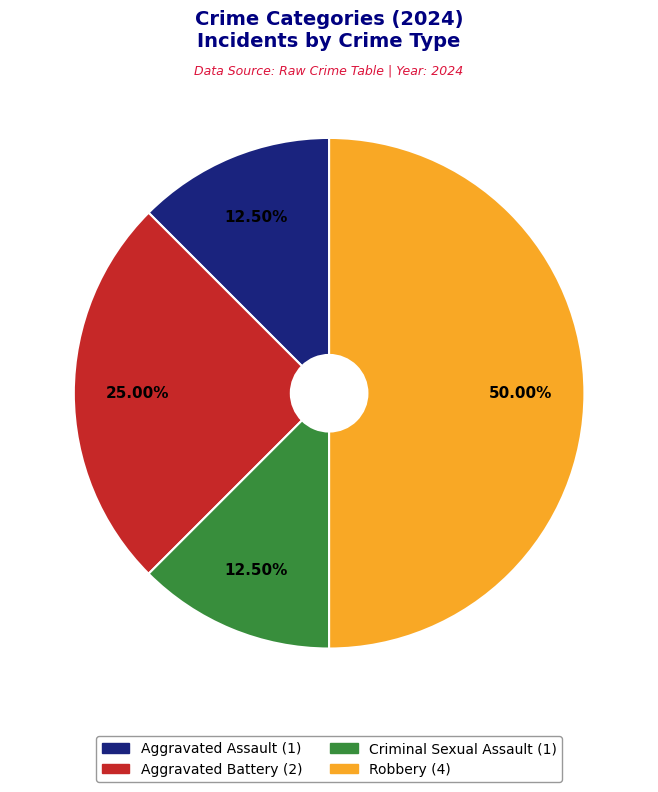

Is Aggravated Battery the majority of the pie?

No